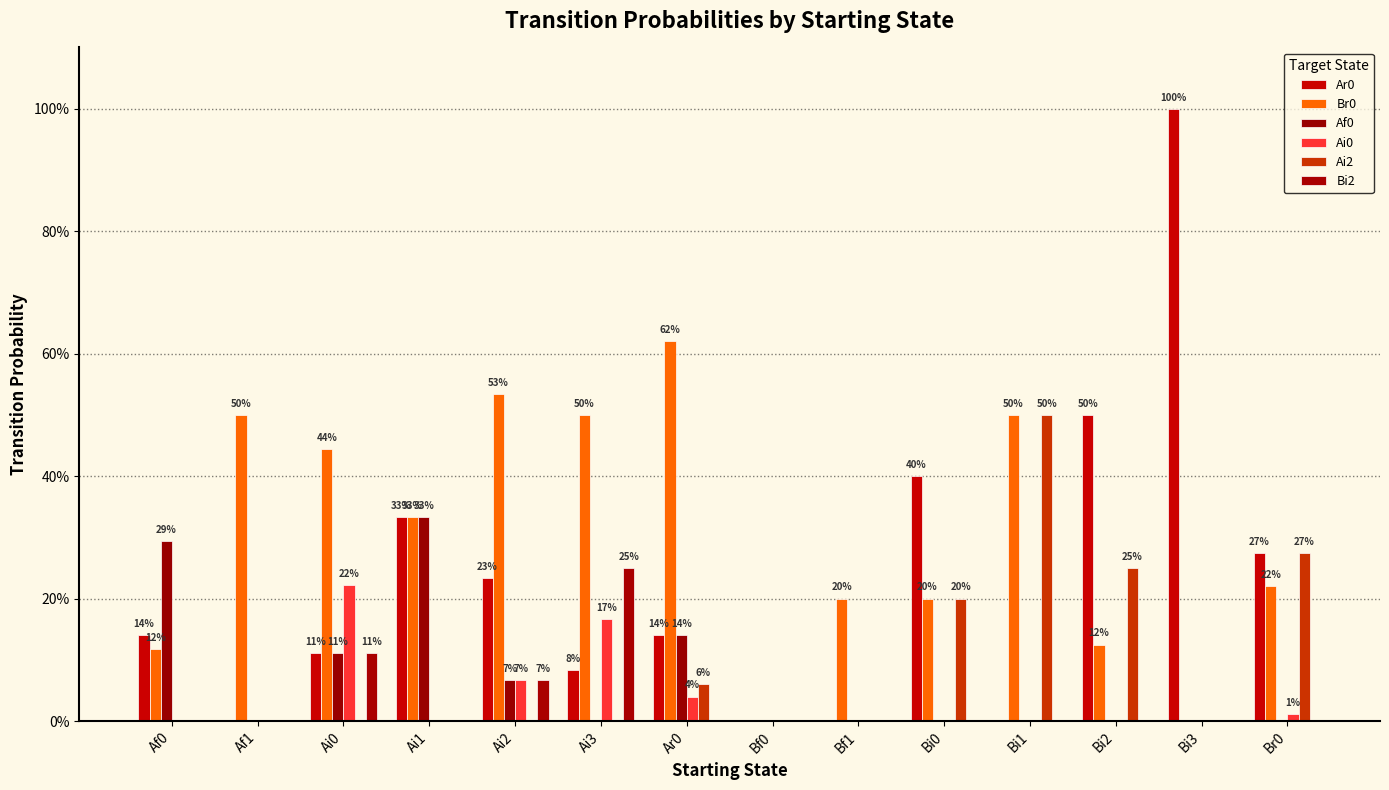

Are the bars horizontal?

No